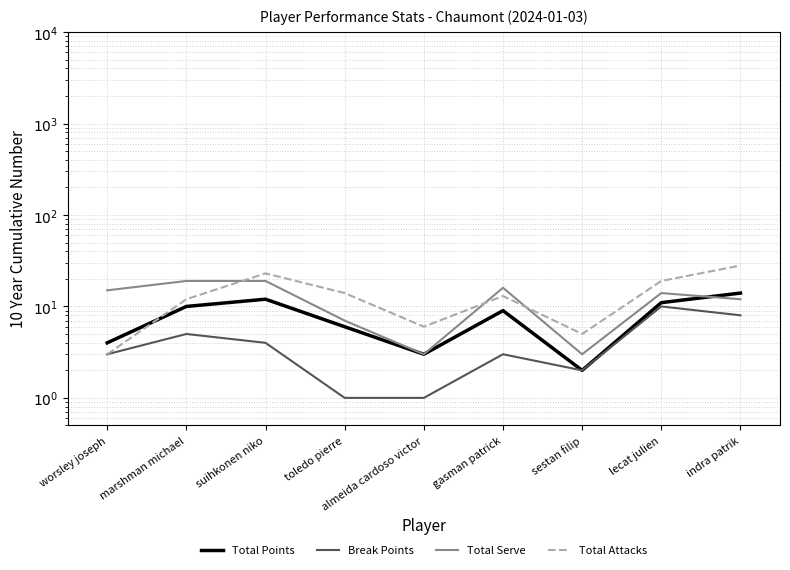

What is the maximum value shown in the chart?

28